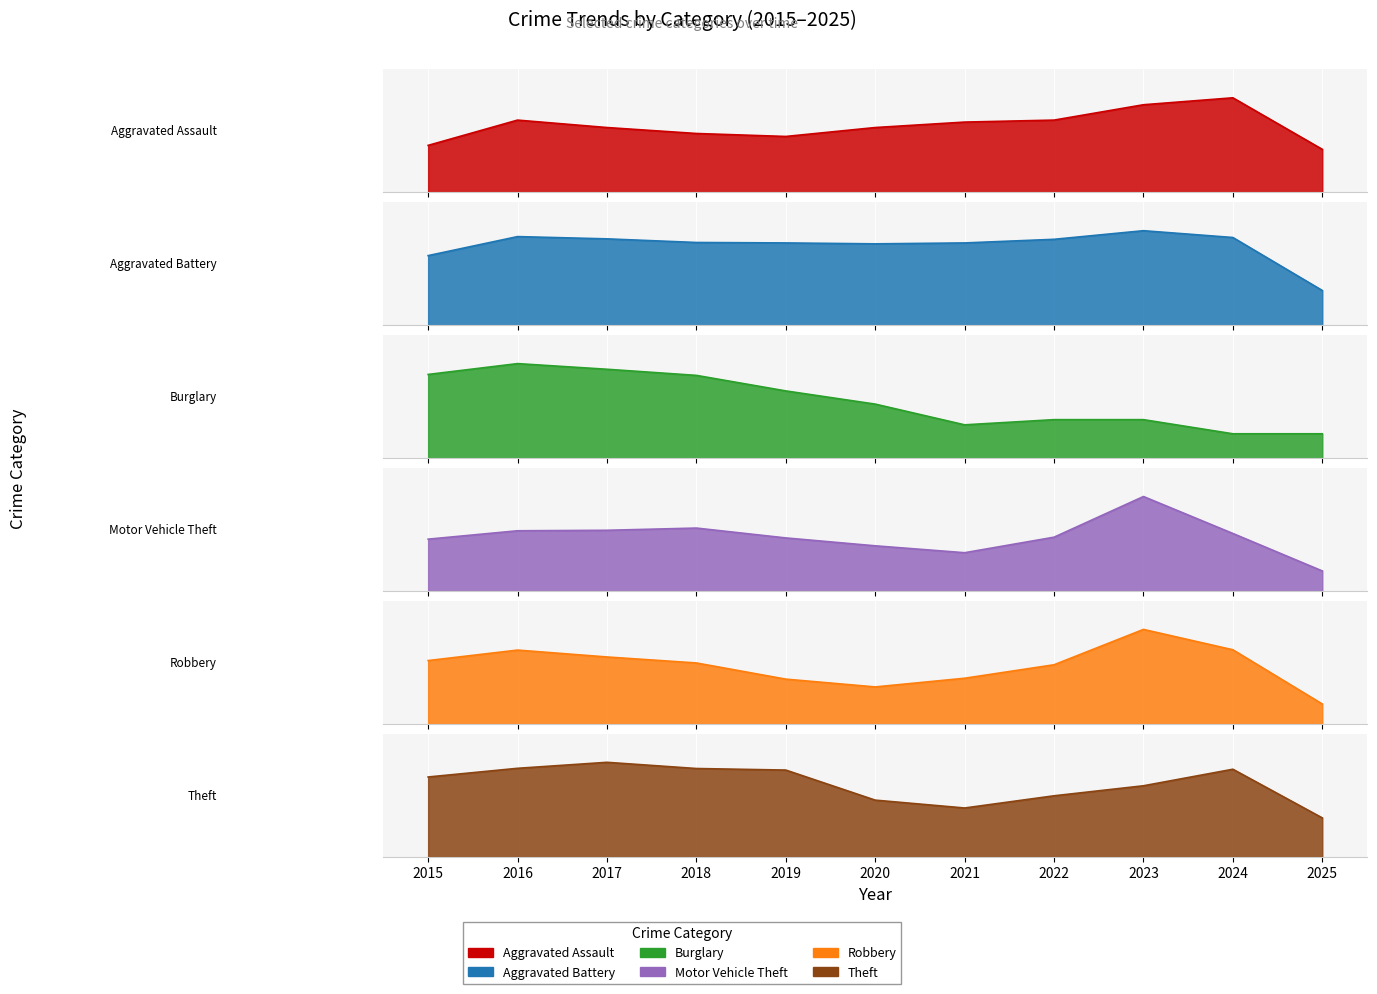

Between 2019 and 2018, which is larger?

2018